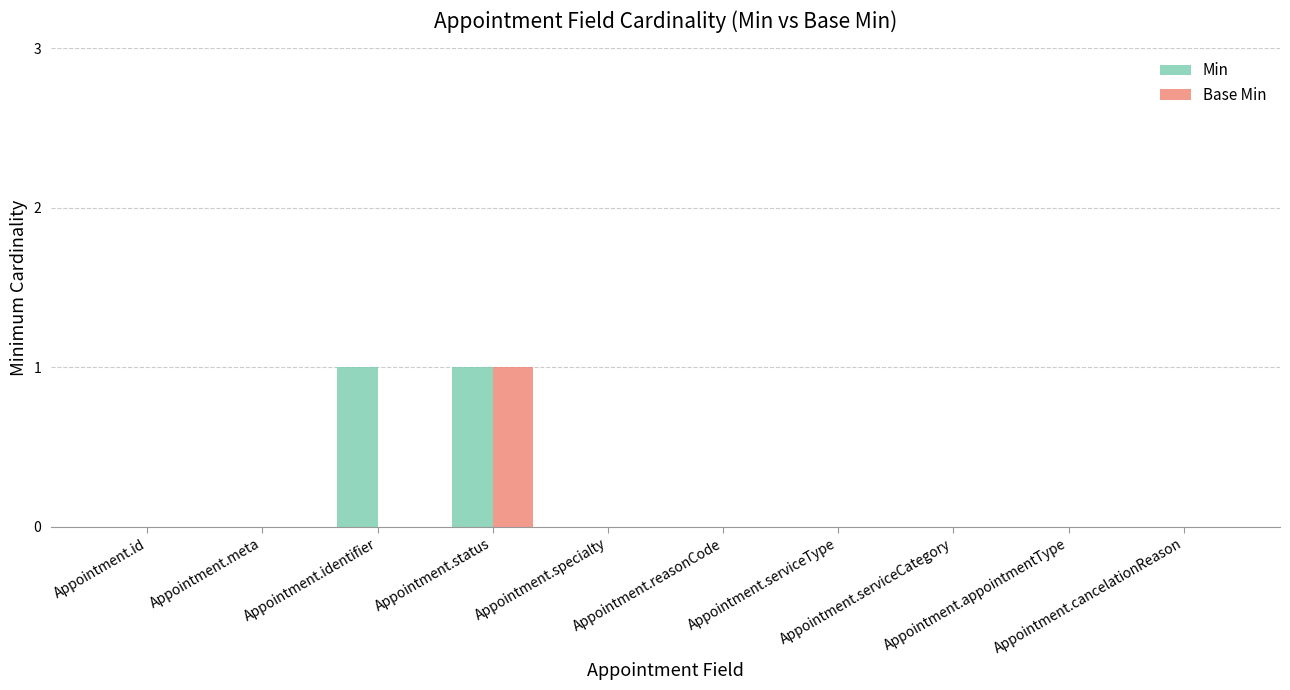

What is the sum of the Min values at Appointment.serviceType and Appointment.identifier?

1